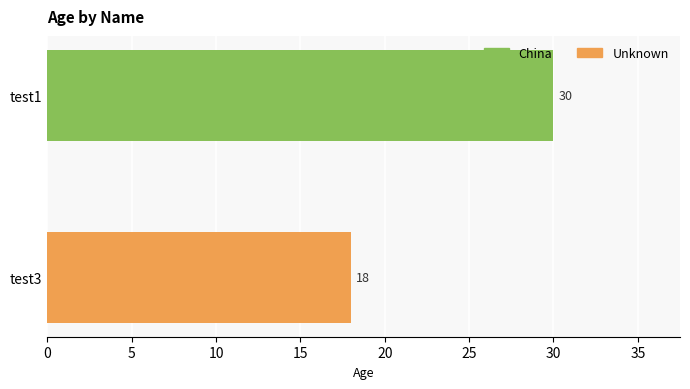

What is the value of the 2nd bar from the top?

18